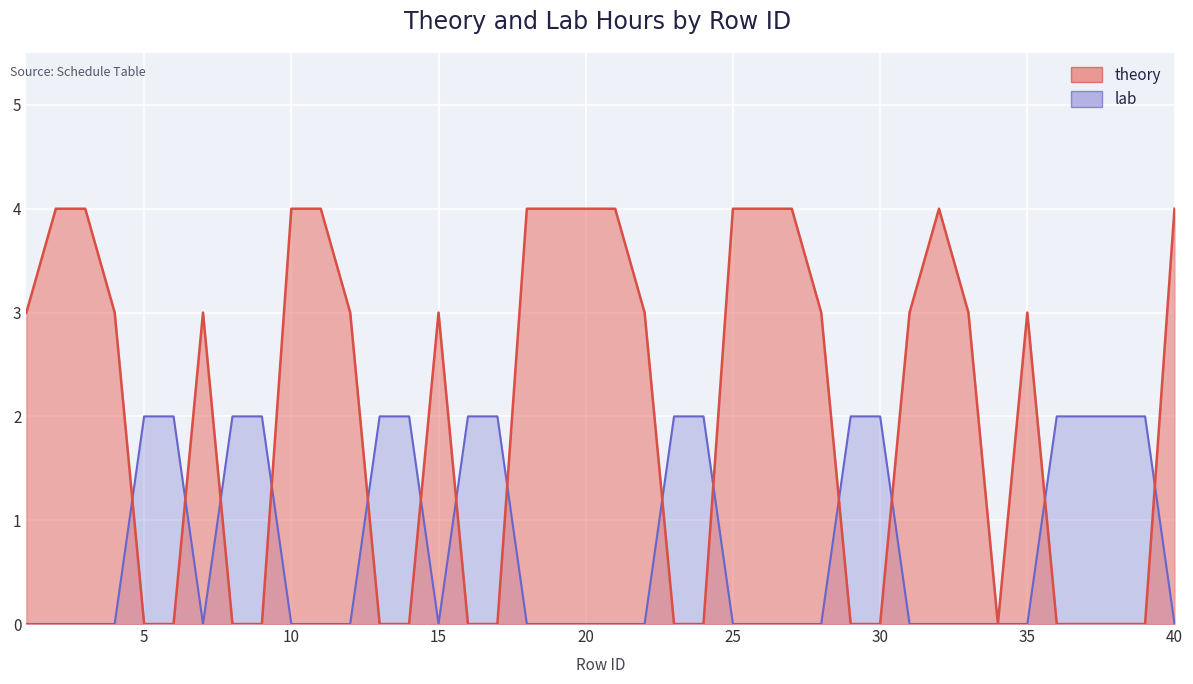

What is the difference between the maximum and second lowest values in the lab series?

2